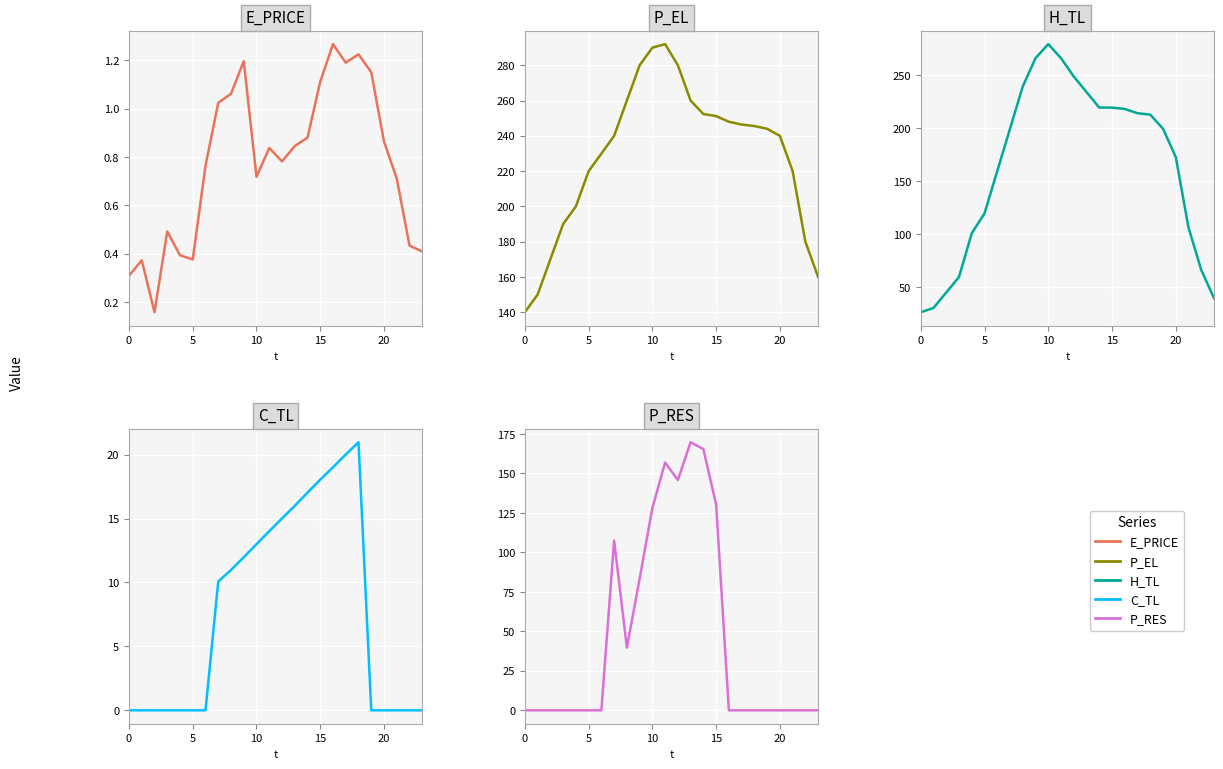

Does the chart display data point markers on the line(s)?

No